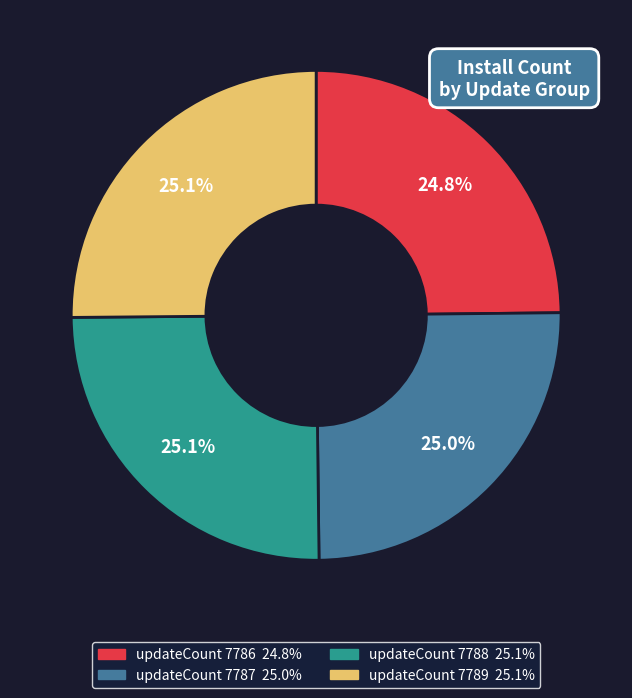

Does any single category account for the majority?

No